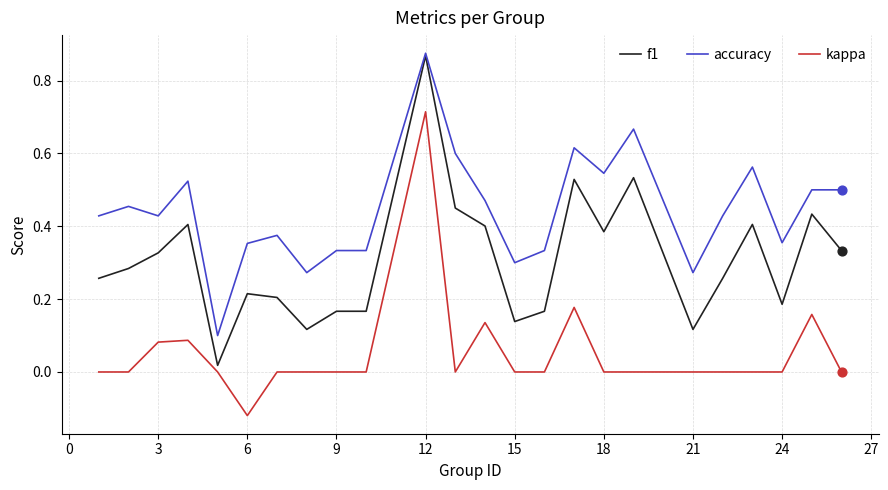

Which series has the largest total across all categories?

accuracy